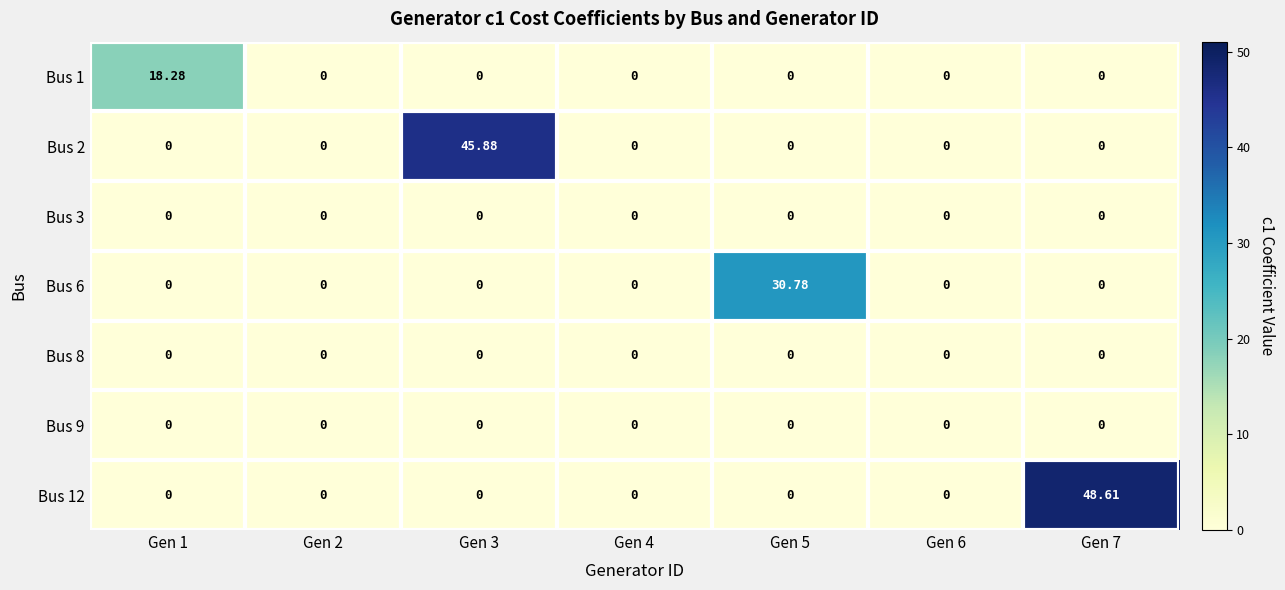

Which has a higher value, Gen 1 or Gen 5?

Gen 1